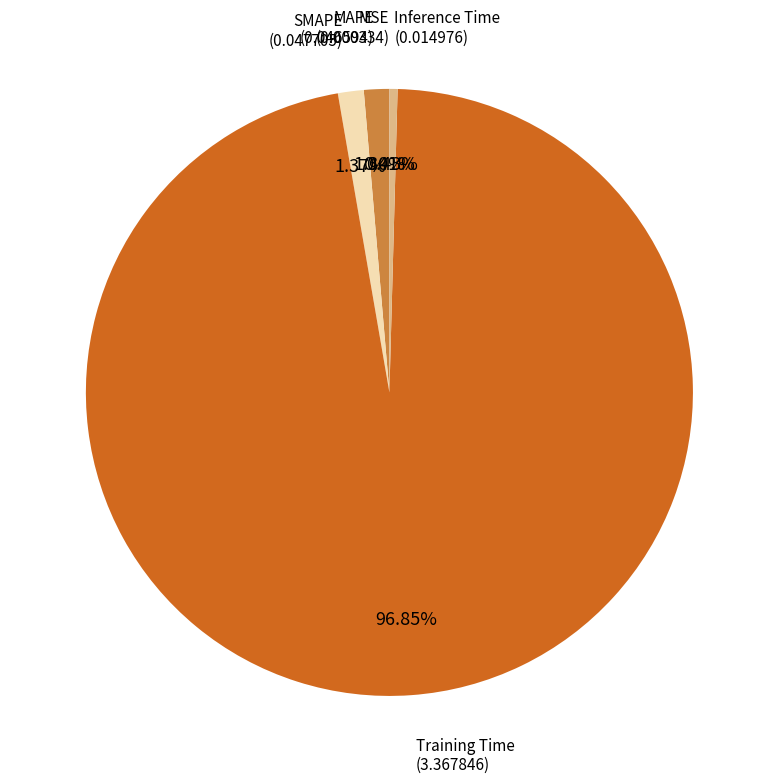

Is there a majority slice in this chart?

Yes